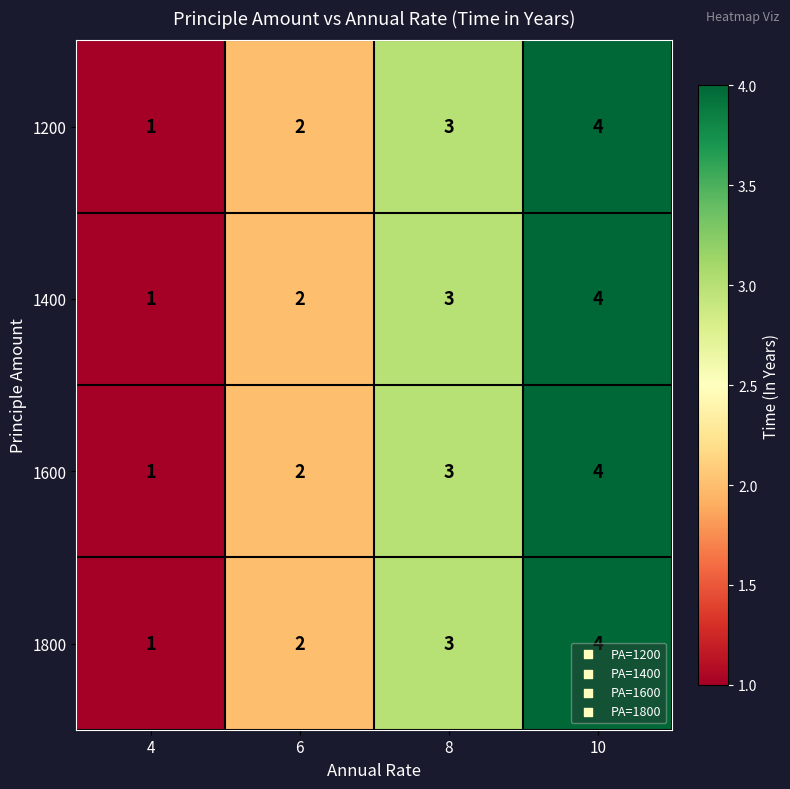

Which category has the highest value in the 1400 series?

10